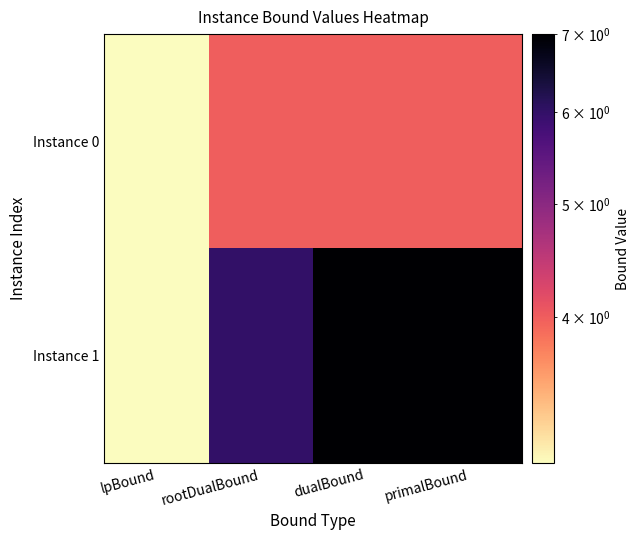

Rank the series at lpBound from highest to lowest value.

Instance 0, Instance 1